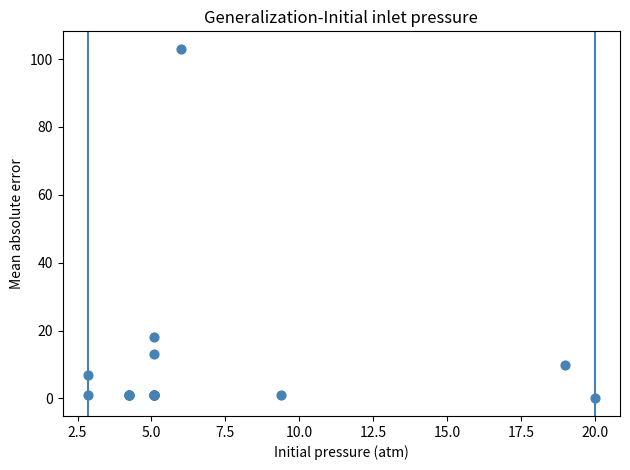

What Y value in the scatter plot is closest to 51?

18